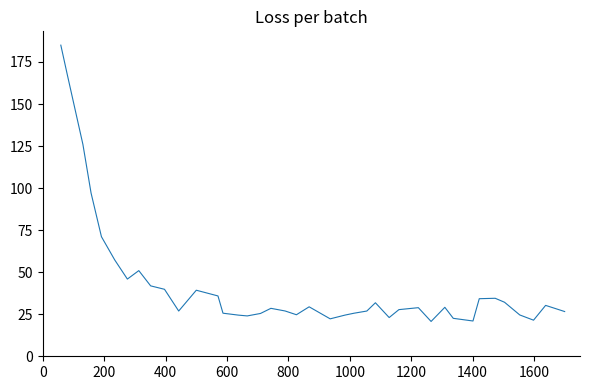

What is the maximum value shown in the chart?

185.0